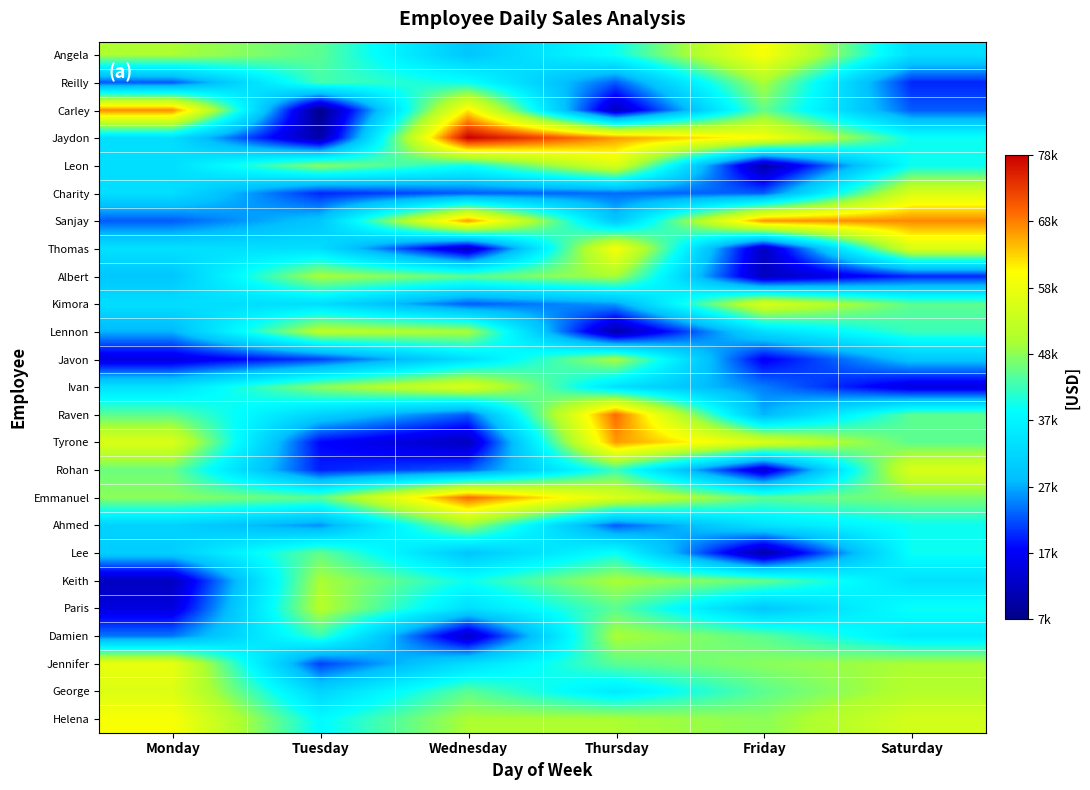

Rank the series at Monday from lowest to highest value.

Keith, Javon, Paris, Reilly, Sanjay, Damien, Lennon, Albert, Lee, Ahmed, Jaydon, Leon, Charity, Kimora, Thomas, Ivan, Raven, Rohan, Emmanuel, Angela, Tyrone, George, Jennifer, Helena, Carley